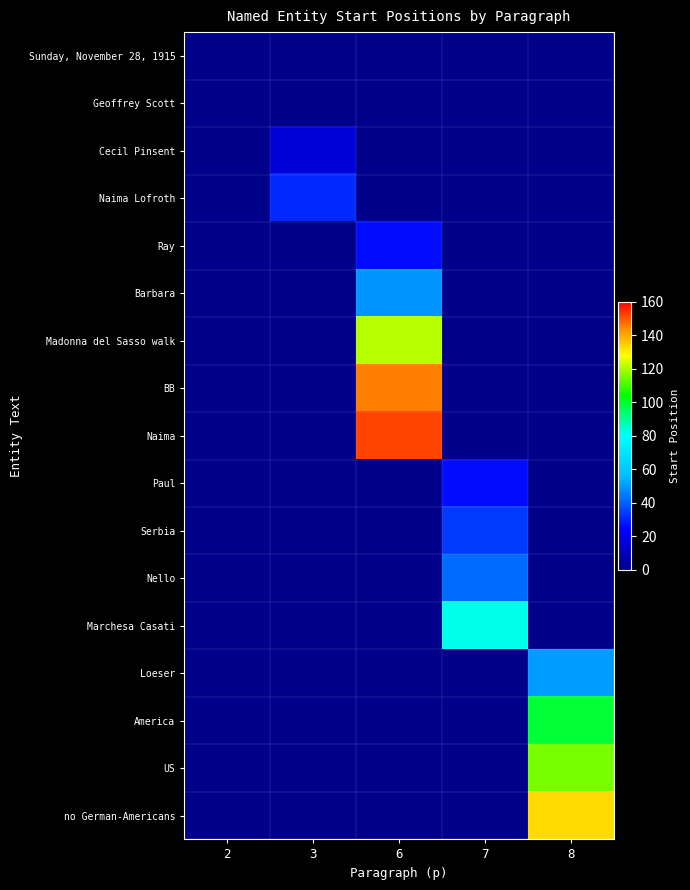

Which series has the largest total across all categories?

Naima